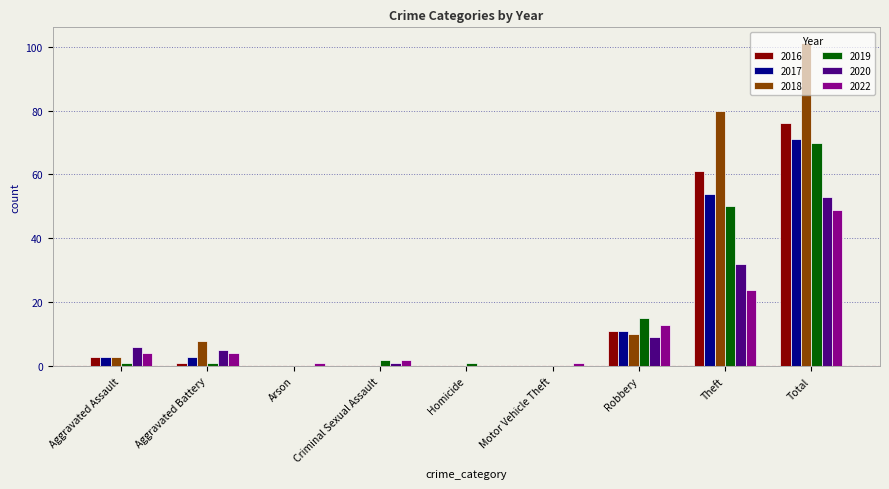

True or false: 2018 has a value of 8 at Aggravated Battery.

True